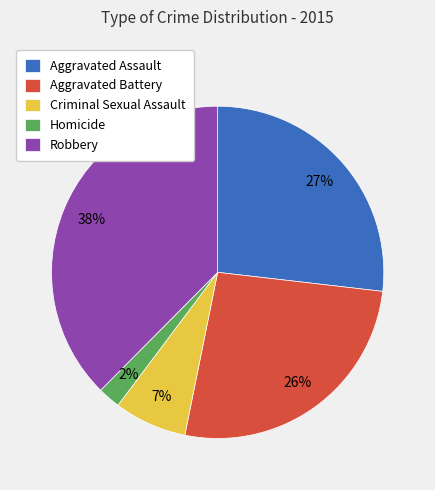

How many slices are in this pie chart?

5